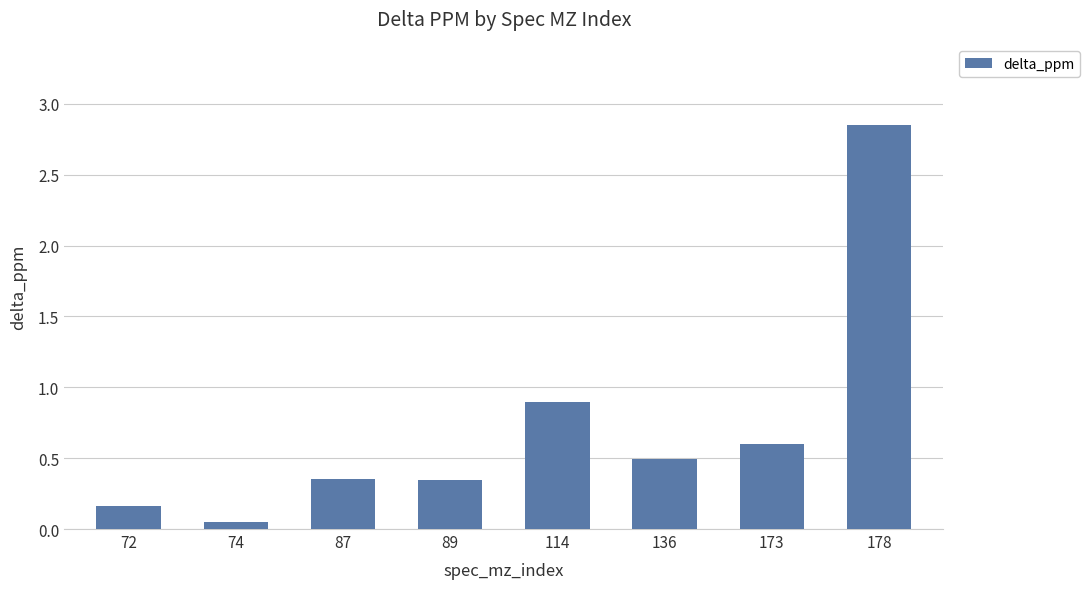

What is the sum of all values?

5.7